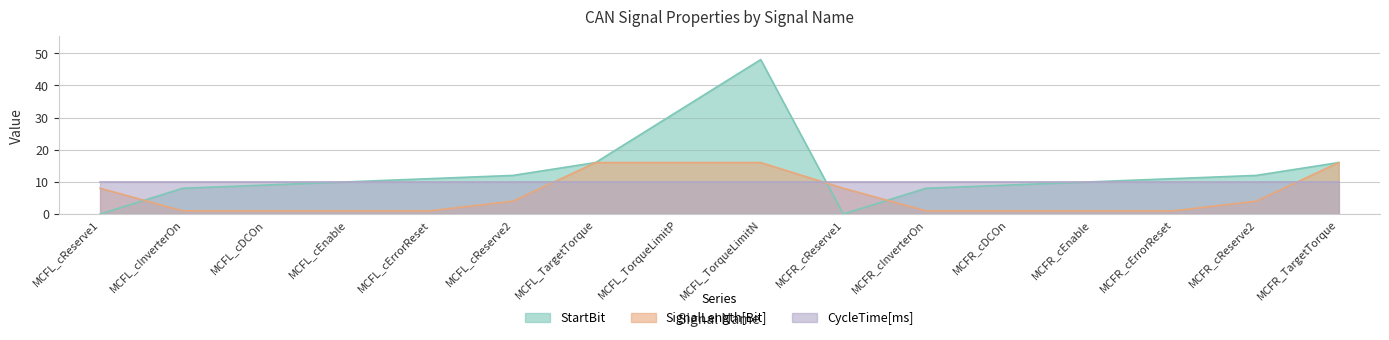

What is the label of the 5th point from the right?

MCFR_cDCOn